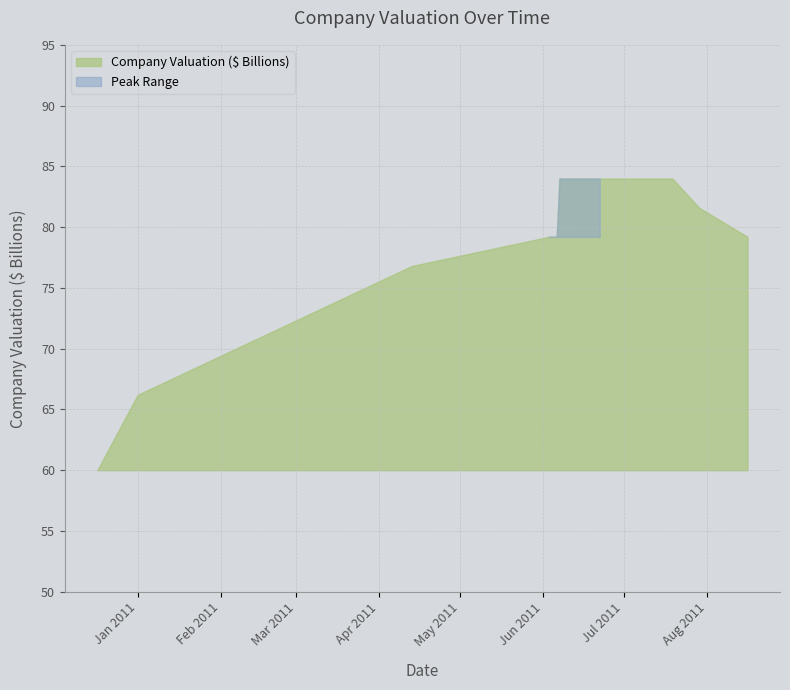

True or false: the data has more than 2 interior local peaks.

False